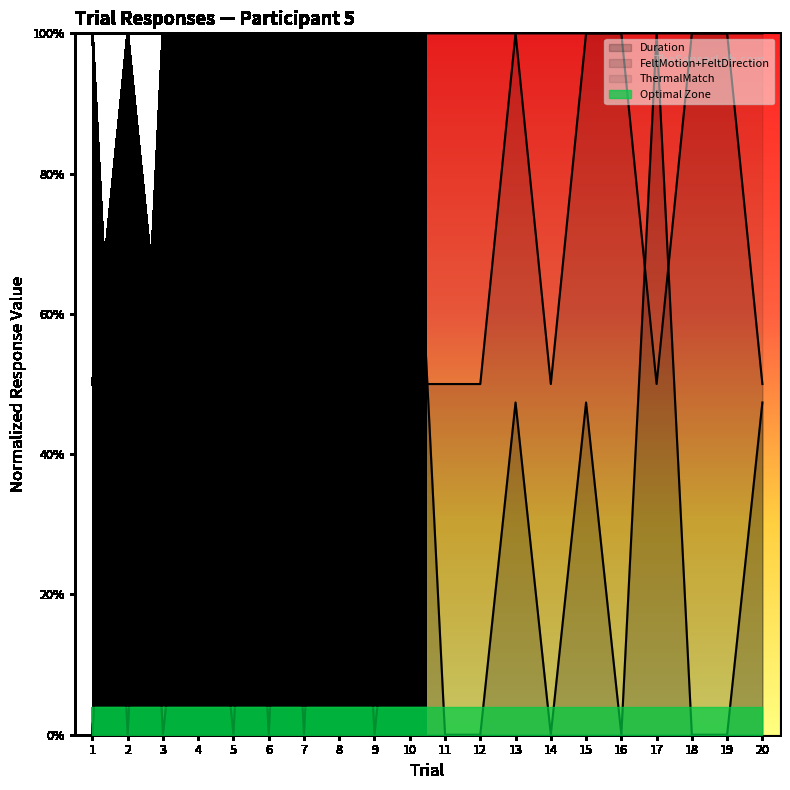

At which label is ThermalMatch closest to 0?

2